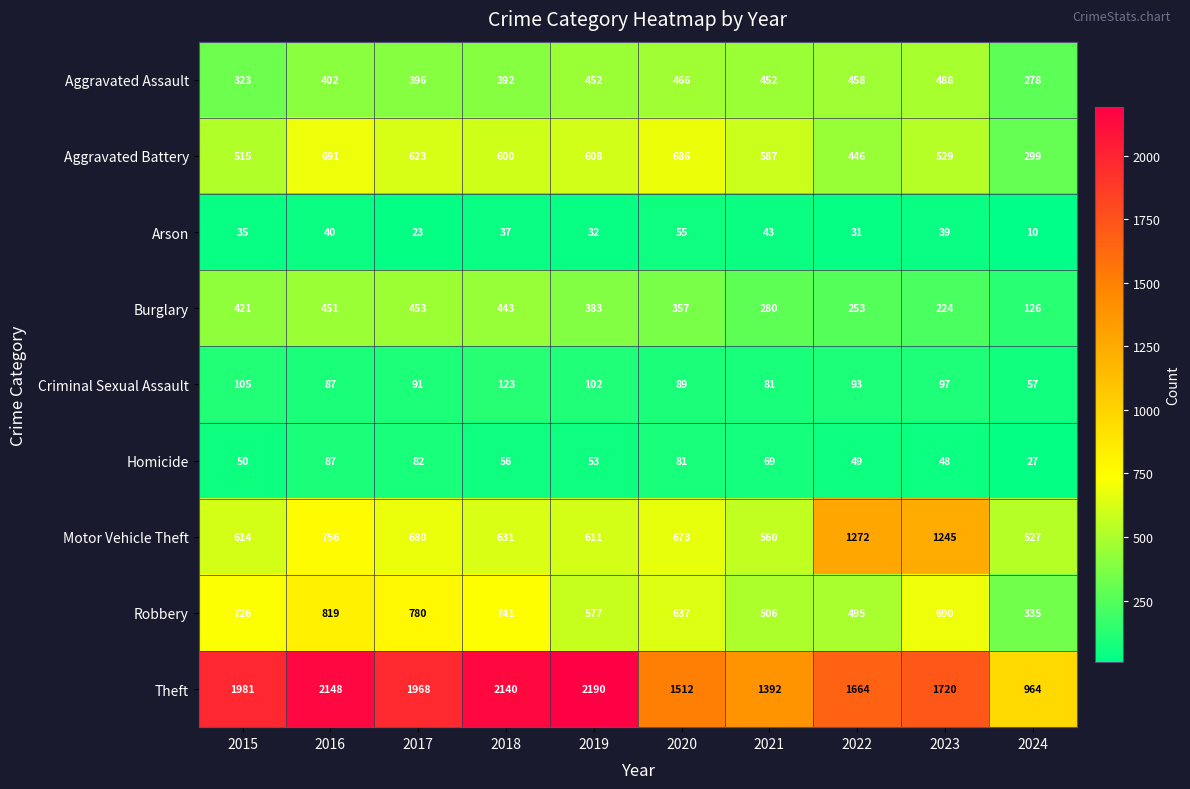

What is the total value across all series at 2022?

4761